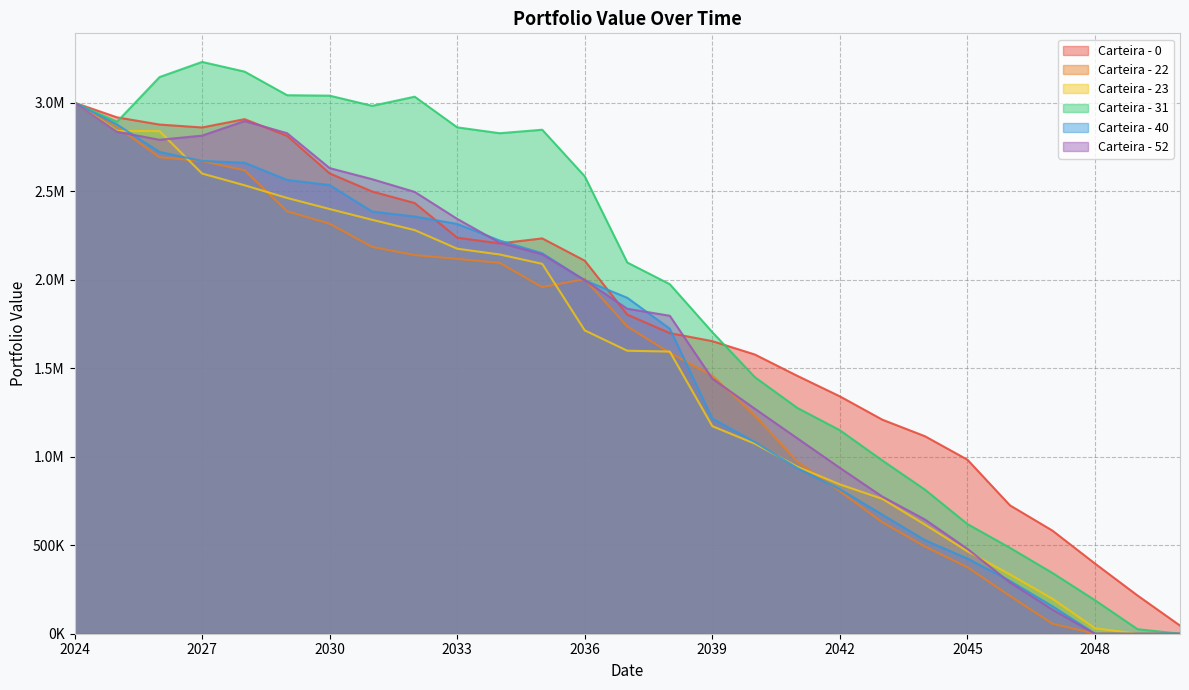

Does the chart display data point markers on the line(s)?

No